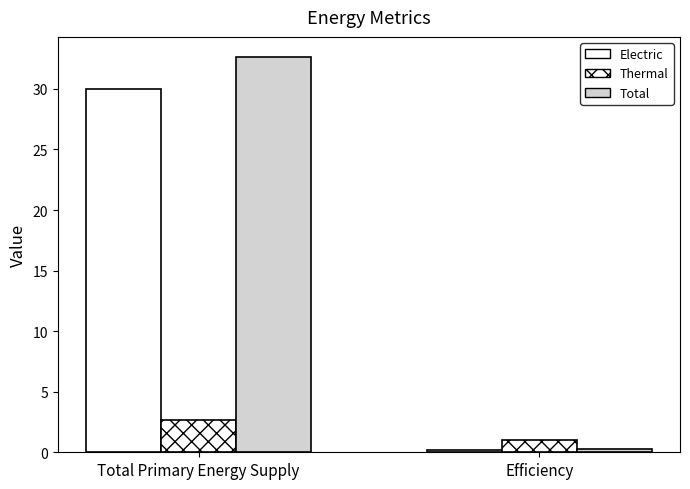

Is it true that Total equals 0.3 at Efficiency?

True